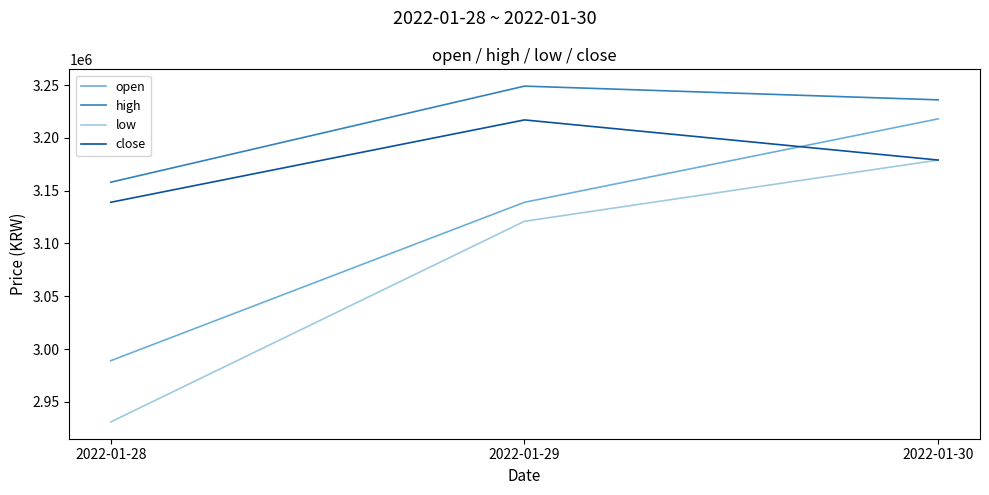

What is the difference between the maximum and minimum values in the close series?

78000